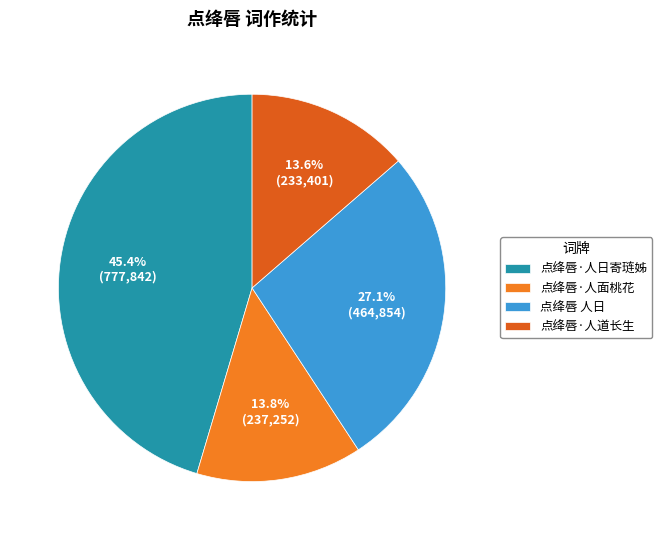

Is there a majority slice in this chart?

No